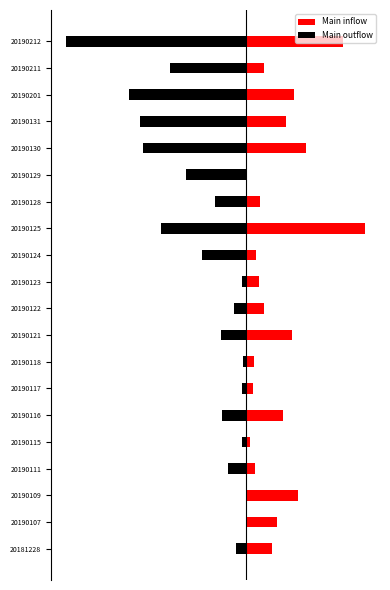

What is the smallest value displayed?

-619.9